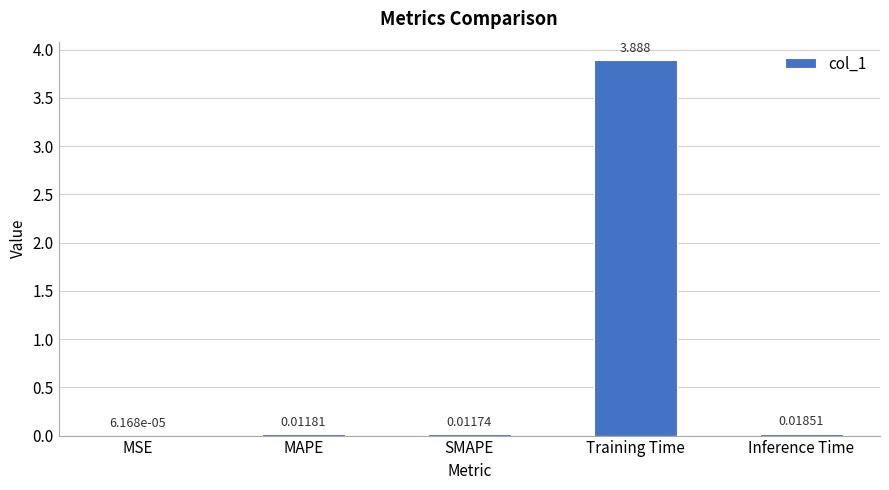

Between MSE and MAPE, which is larger?

MAPE